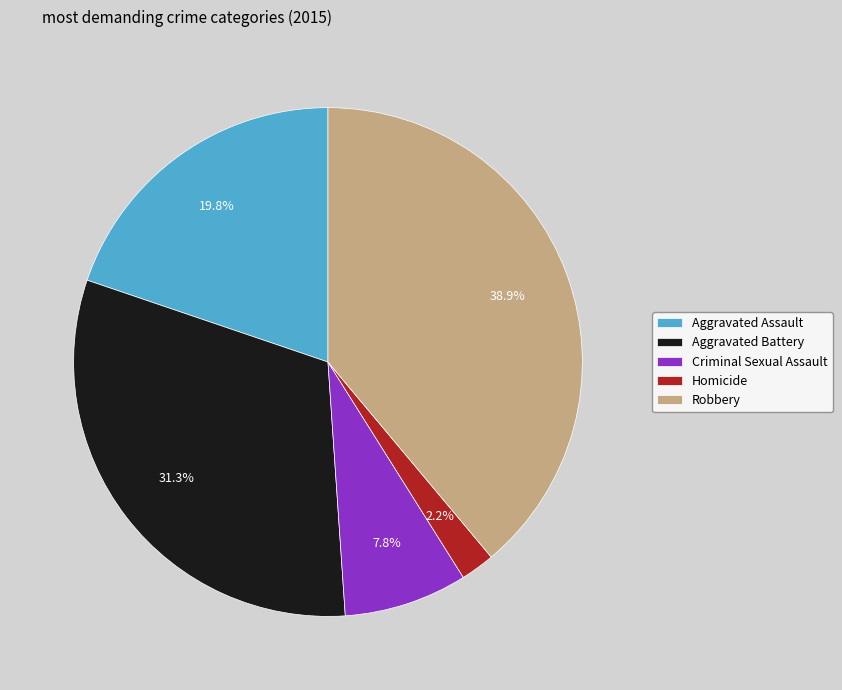

Which has a higher value, Criminal Sexual Assault or Homicide?

Criminal Sexual Assault